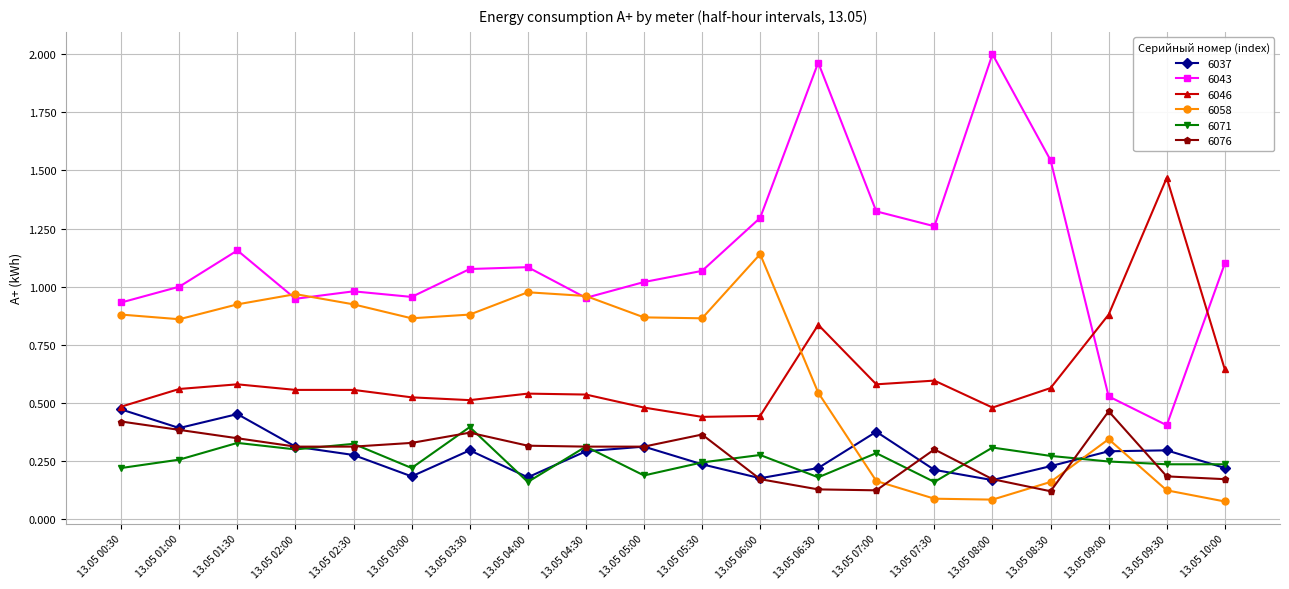

True or false: 6076 and 6046 cross at least once.

False